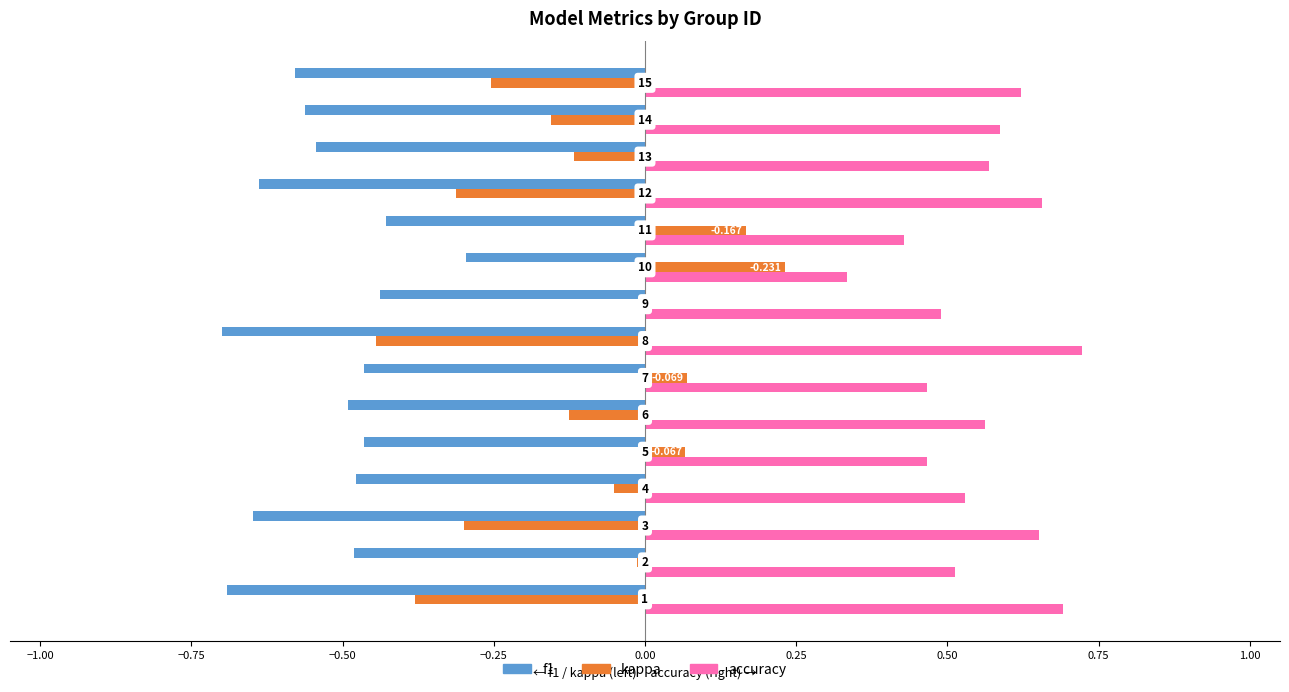

Which series has the largest range (max minus min)?

kappa